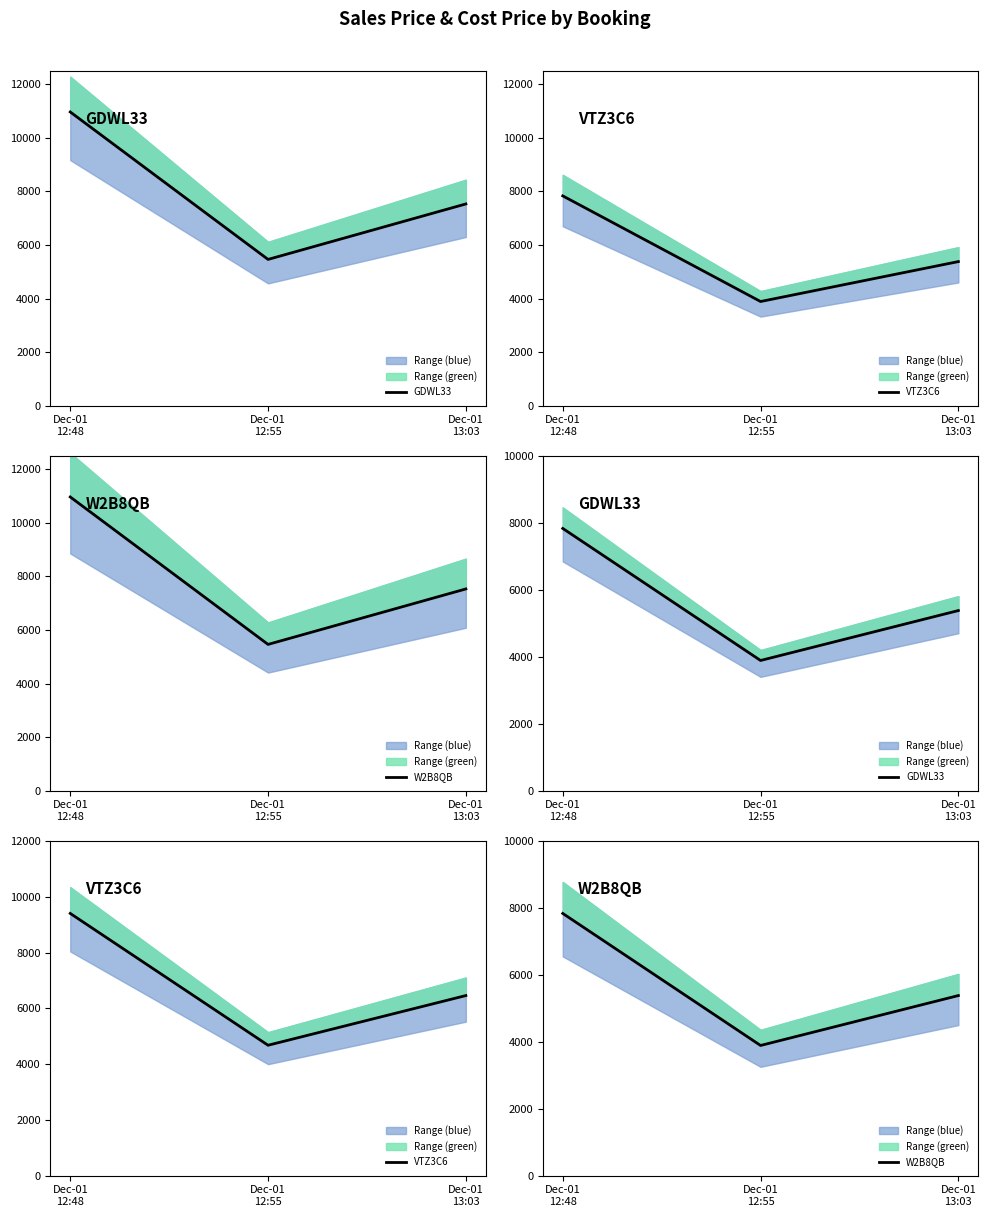

Which category has the lowest value in the VTZ3C6 series?

Dec-01
12:55